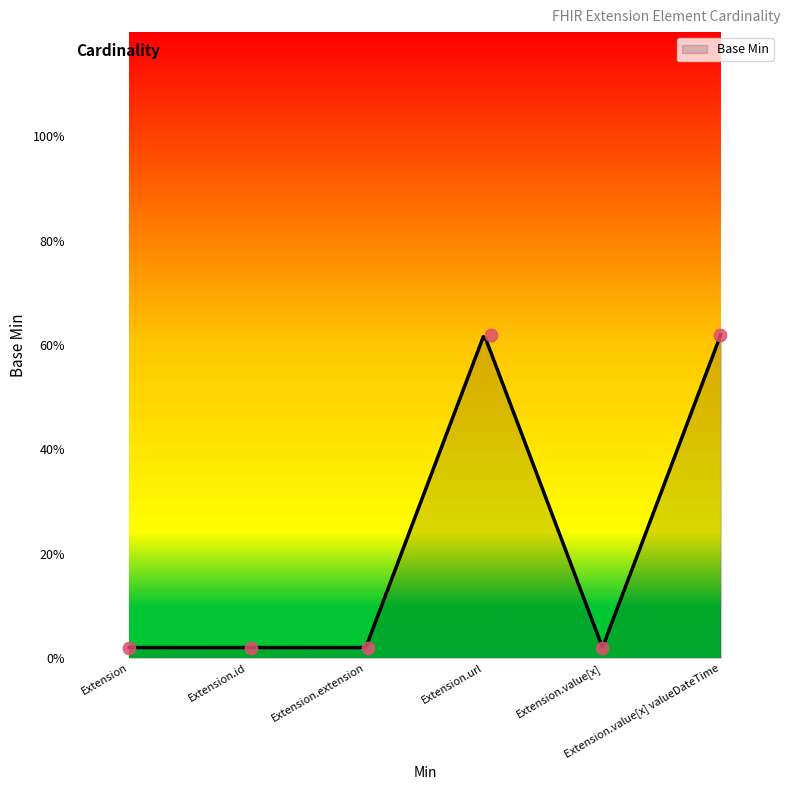

What is the change in value from Extension.extension to Extension.url?

+0.6